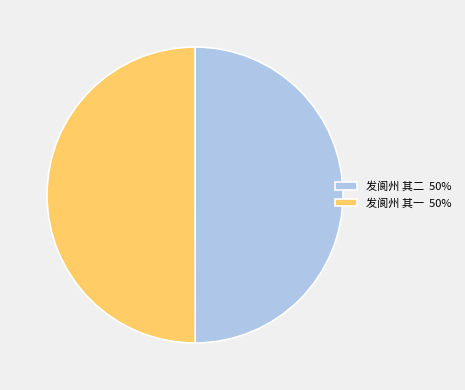

Combined, do 发阆州 其二 50% and 发阆州 其一 50% account for over 50%?

Yes